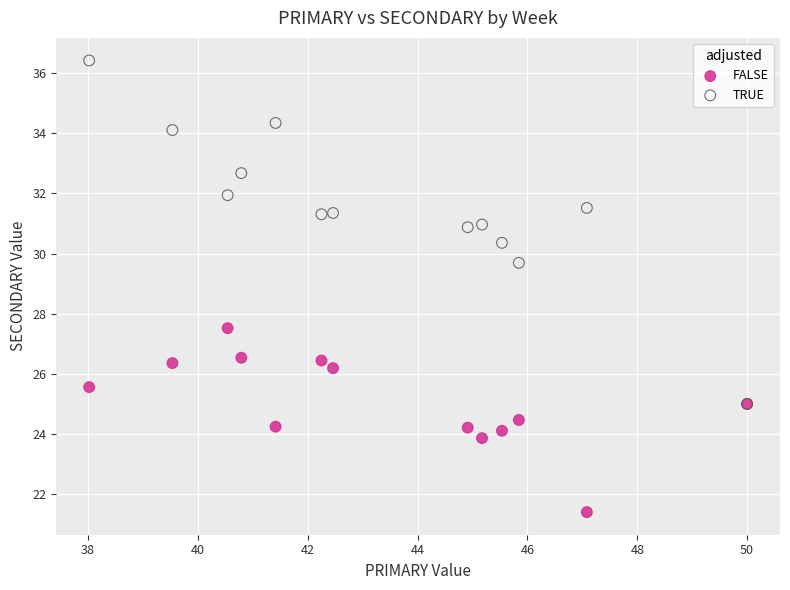

What are all the series names shown in the legend?

FALSE, TRUE